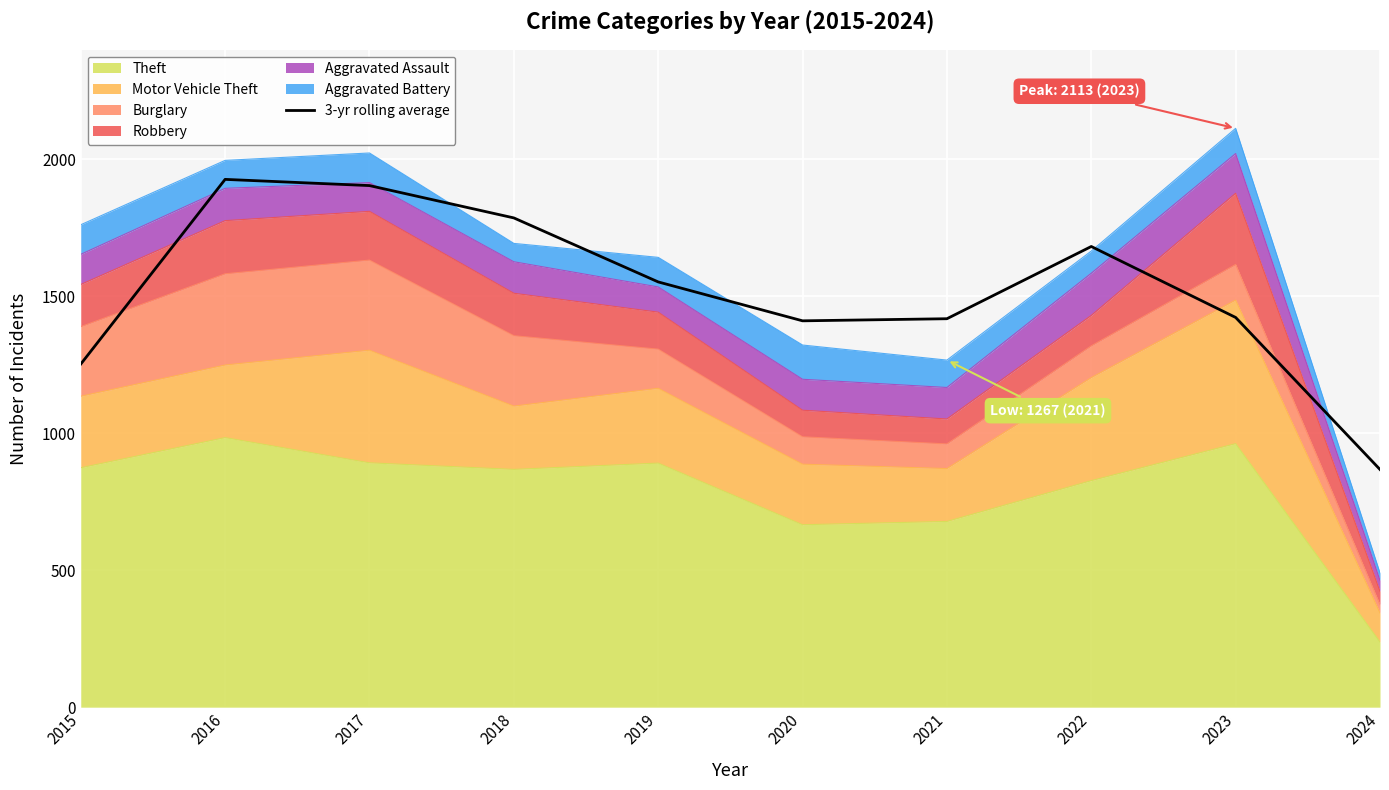

Reading left to right, extract all data points from this chart.

1252.3	1926.7	1904.0	1786.0	1552.3	1410.3	1418.0	1681.7	1422.7	867.7